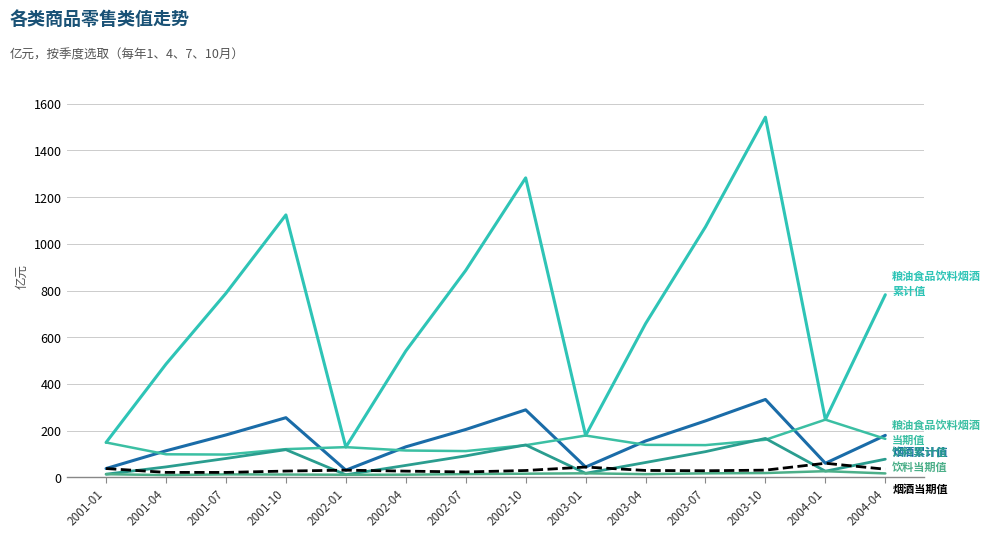

Does the chart display data point markers on the line(s)?

No